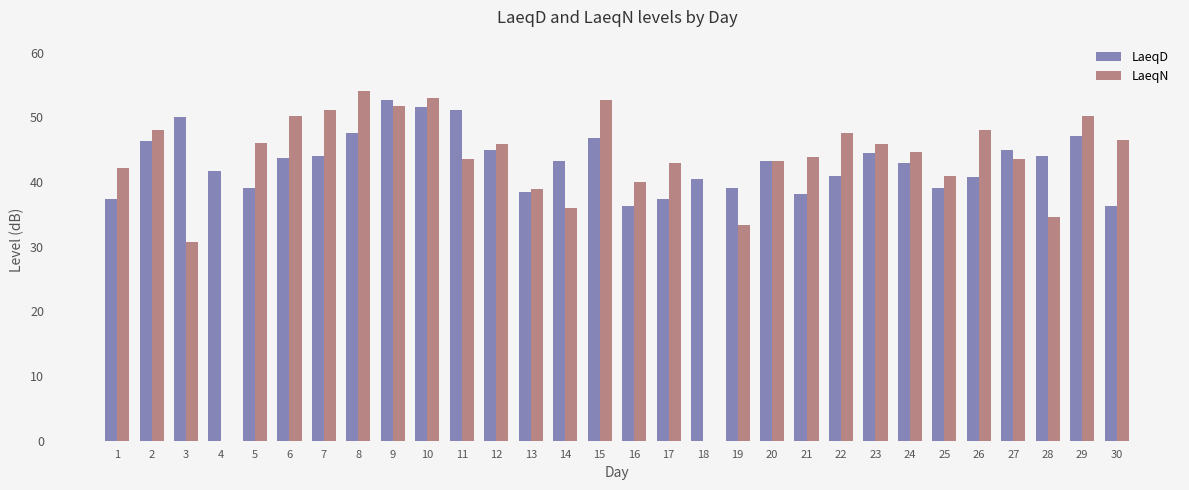

What is the sum of all LaeqN values?

1249.5